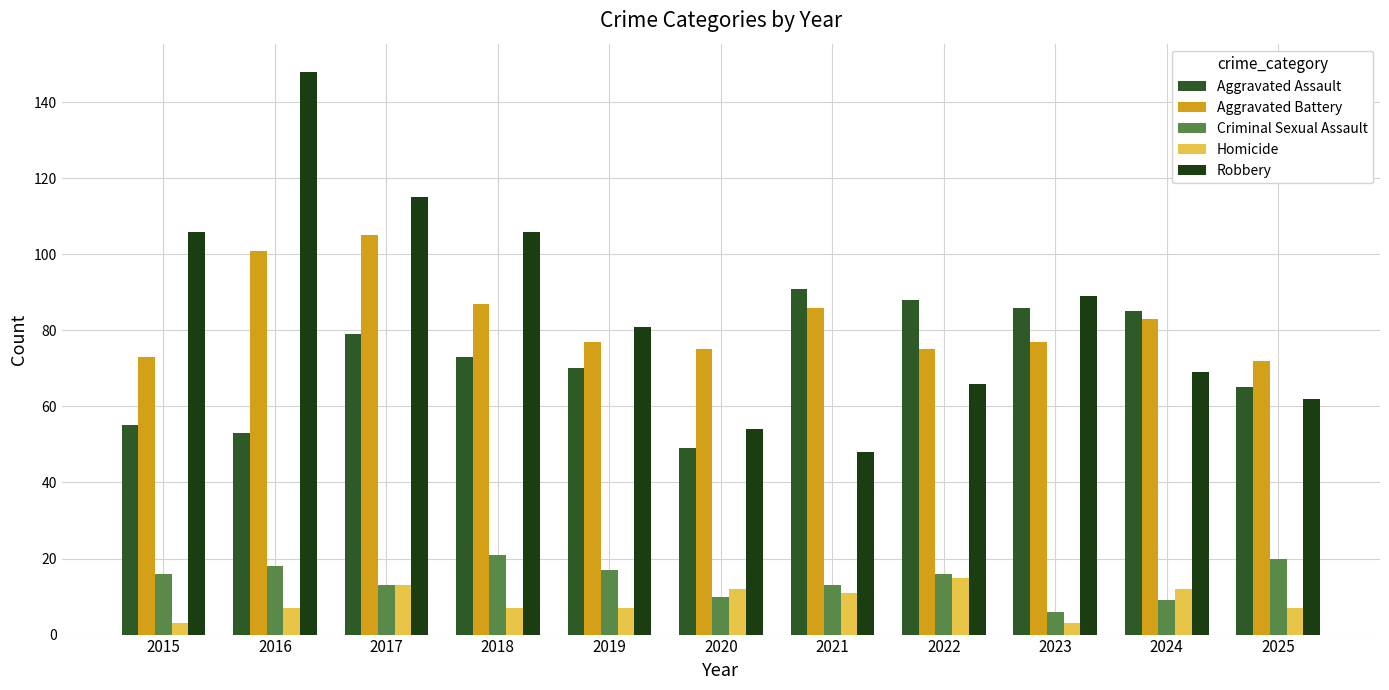

Reading left to right, transcribe all the data shown in this chart.

Aggravated Assault: 55	53	79	73	70	49	91	88	86	85	65
Aggravated Battery: 73	101	105	87	77	75	86	75	77	83	72
Criminal Sexual Assault: 16	18	13	21	17	10	13	16	6	9	20
Homicide: 3	7	13	7	7	12	11	15	3	12	7
Robbery: 106	148	115	106	81	54	48	66	89	69	62